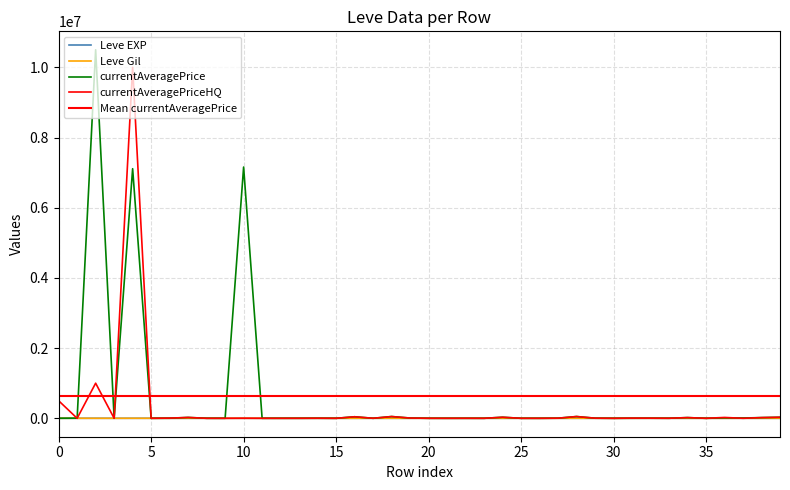

Is the value of Leve EXP at 20 greater than the value of currentAveragePriceHQ at 1?

No